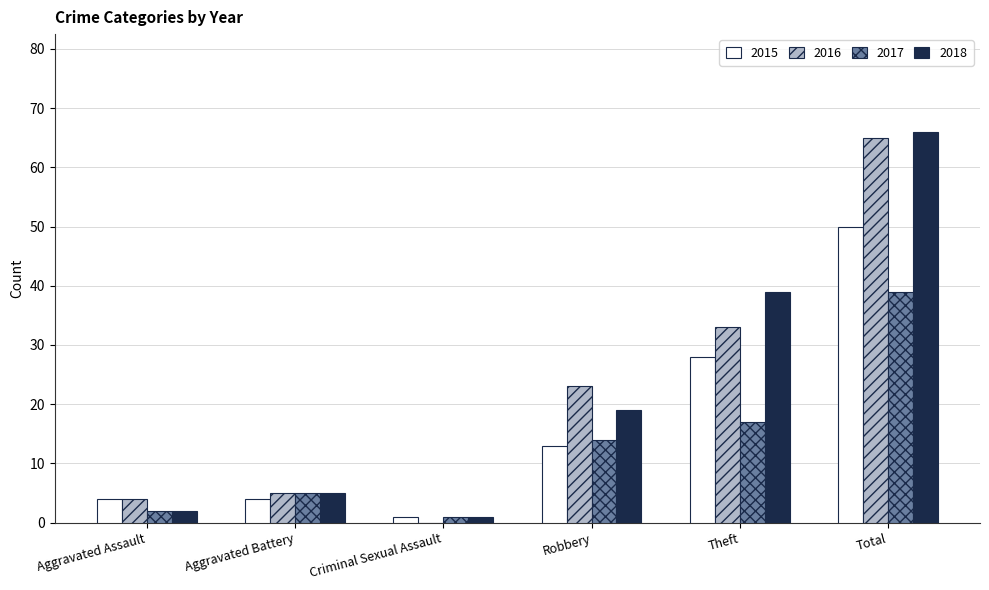

What is the sum of all 2016 values?

130